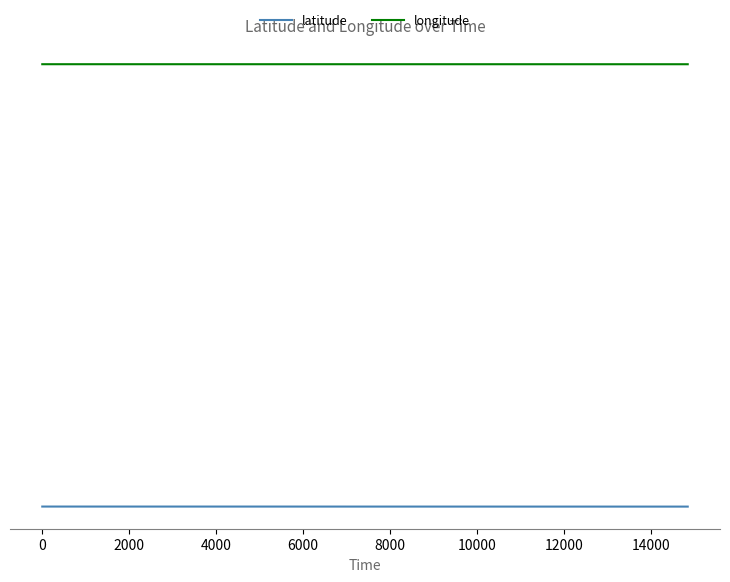

What is the maximum value shown in the chart?

49.0